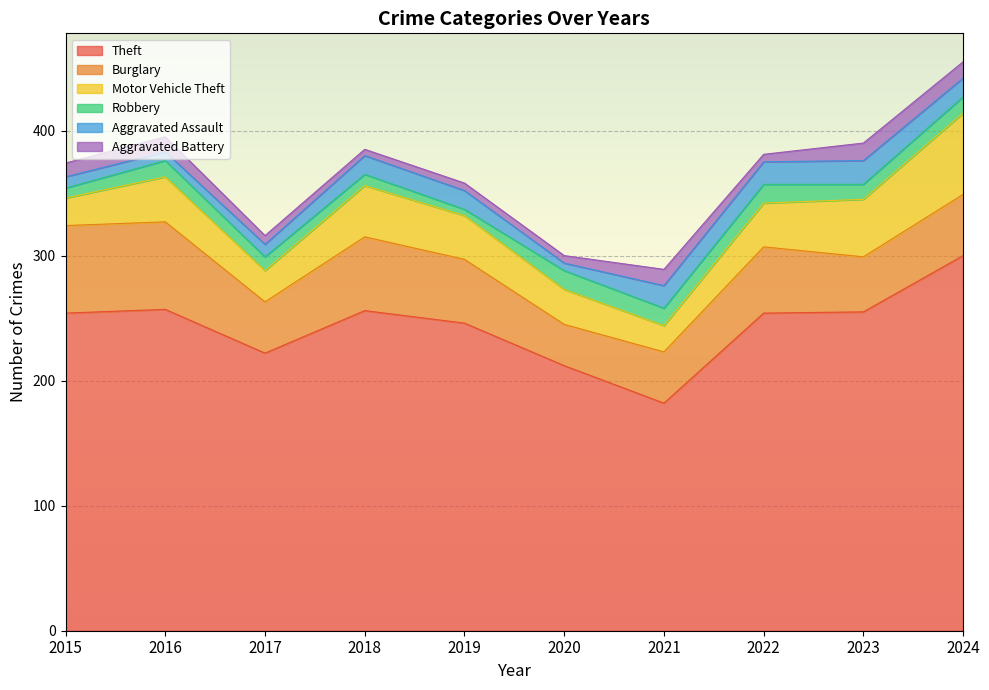

True or false: Aggravated Assault and Theft cross at least once.

False